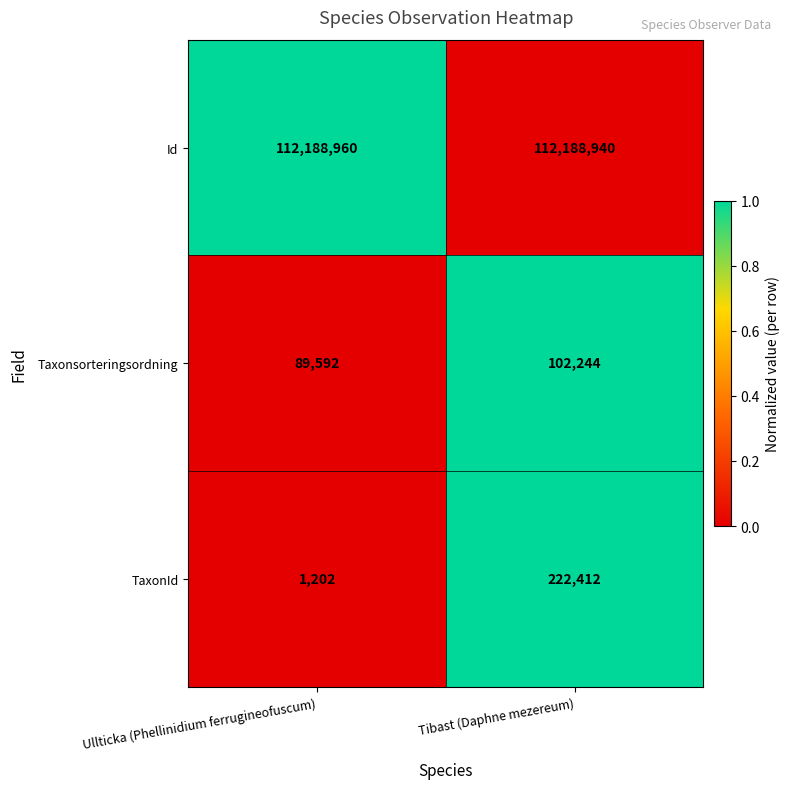

Is it true that TaxonId equals 48991 at Tibast (Daphne mezereum)?

False